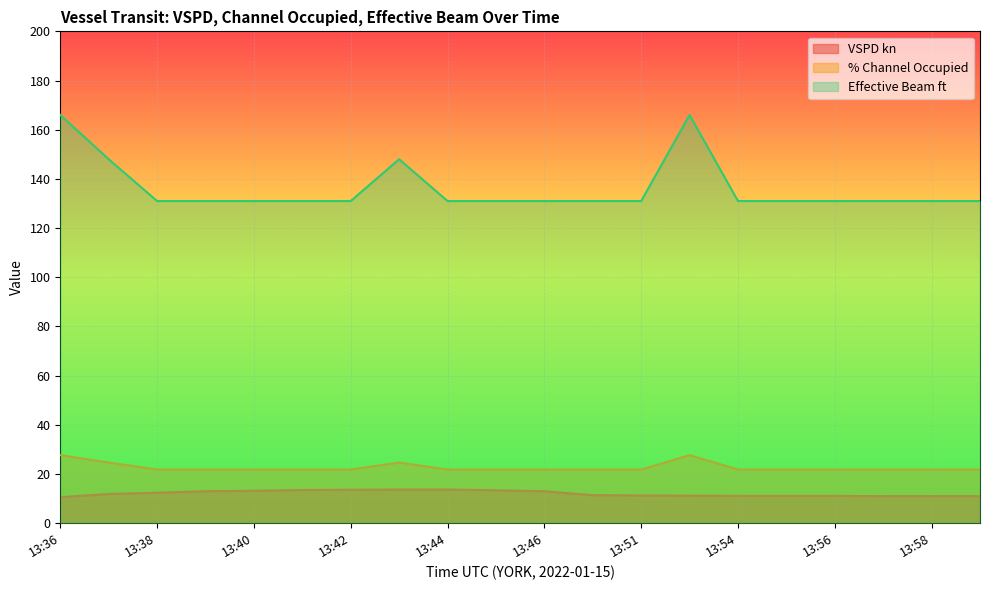

True or false: % Channel Occupied and Effective Beam ft intersect in this chart.

False